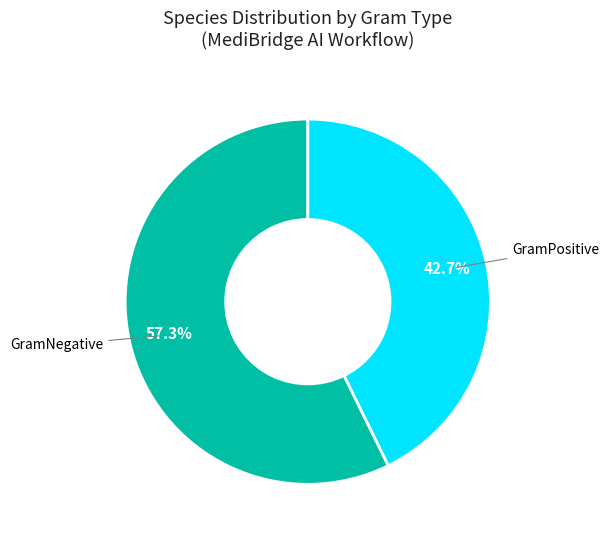

How many slices are in this pie chart?

2